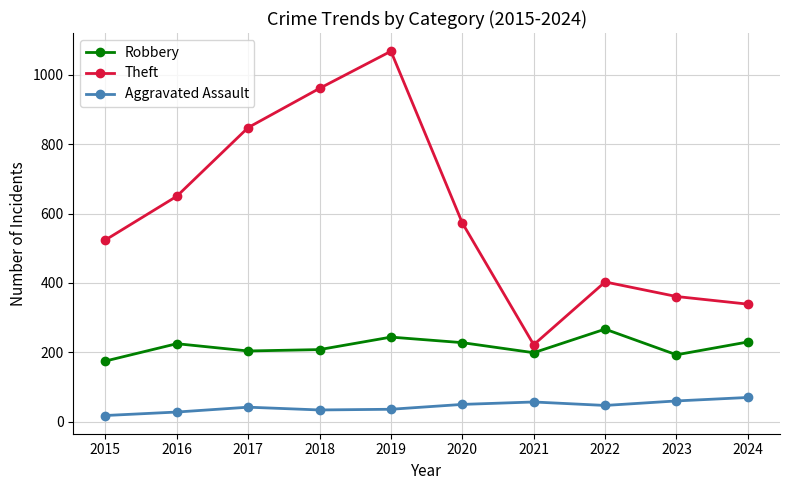

At which category does Robbery reach its first local peak?

2016